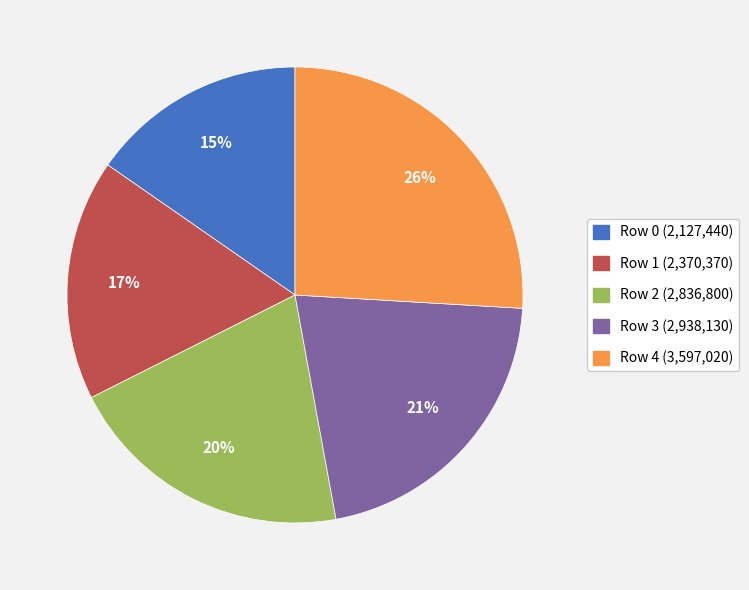

To the nearest percent, what is the average slice percentage?

20%